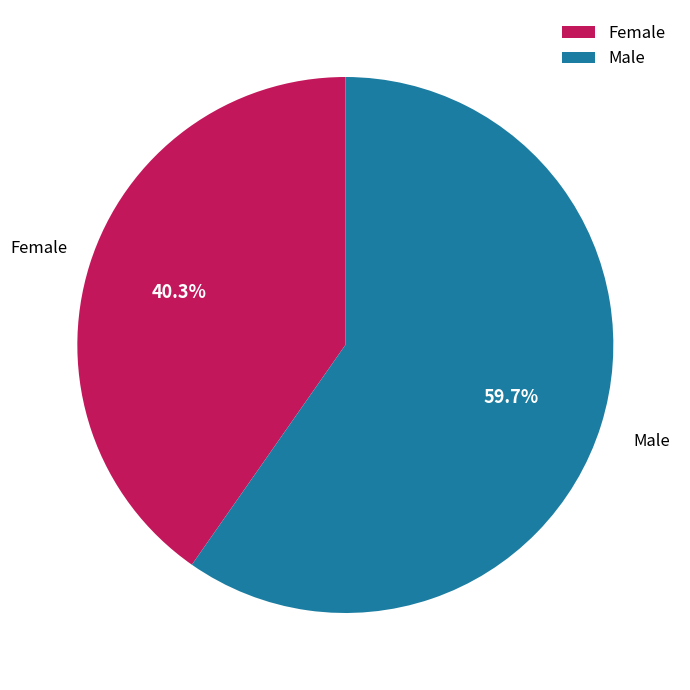

Approximately how many times larger is the value at Male compared to Female?

1.5